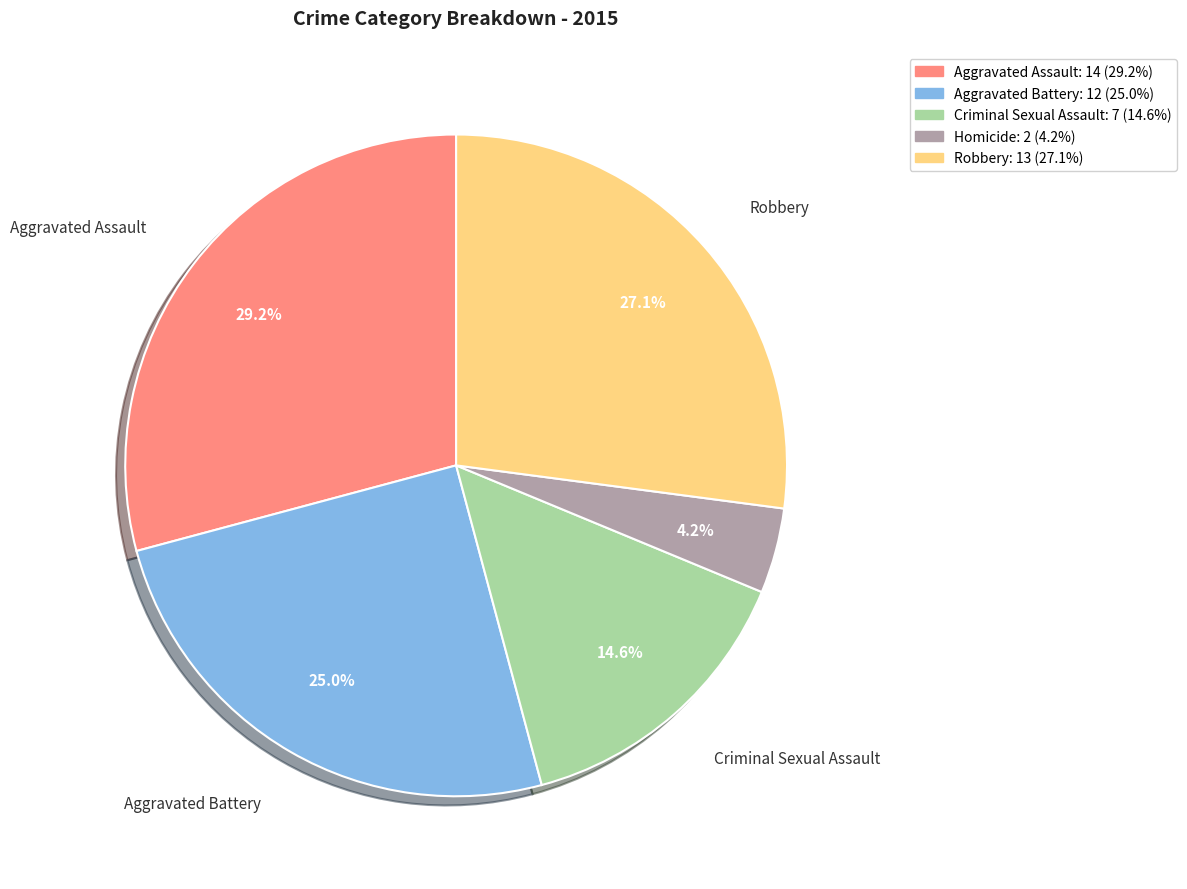

Does any single category account for the majority?

No